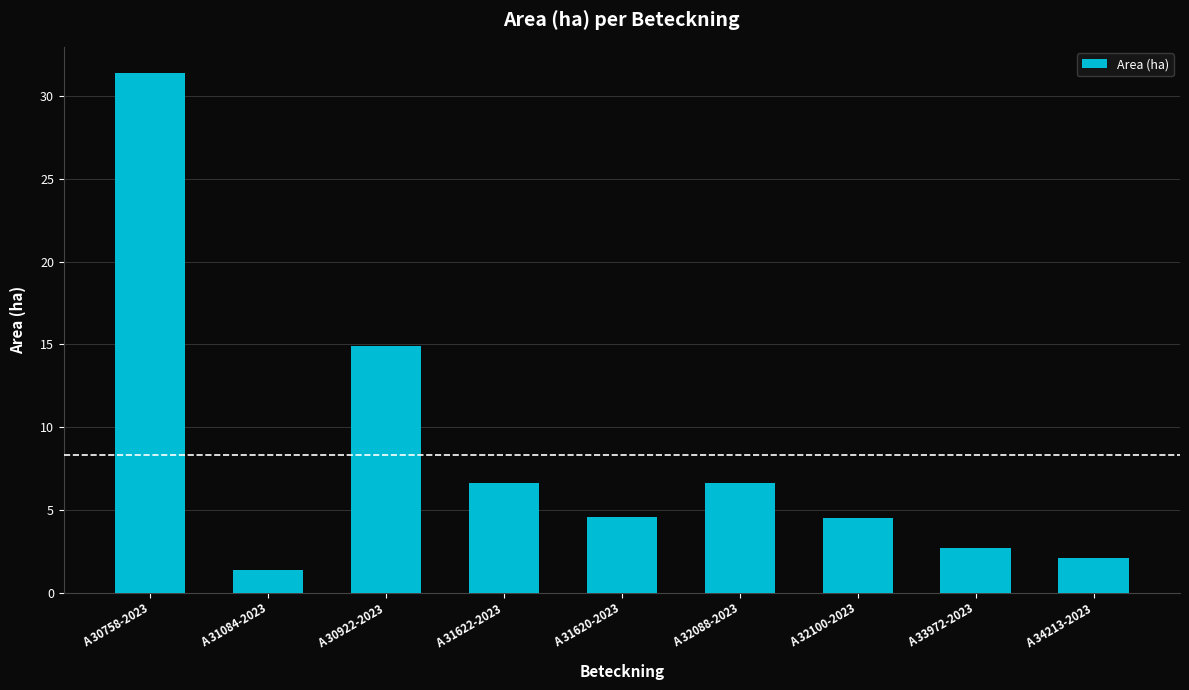

What is the label of the 9th bar from the right?

A 30758-2023